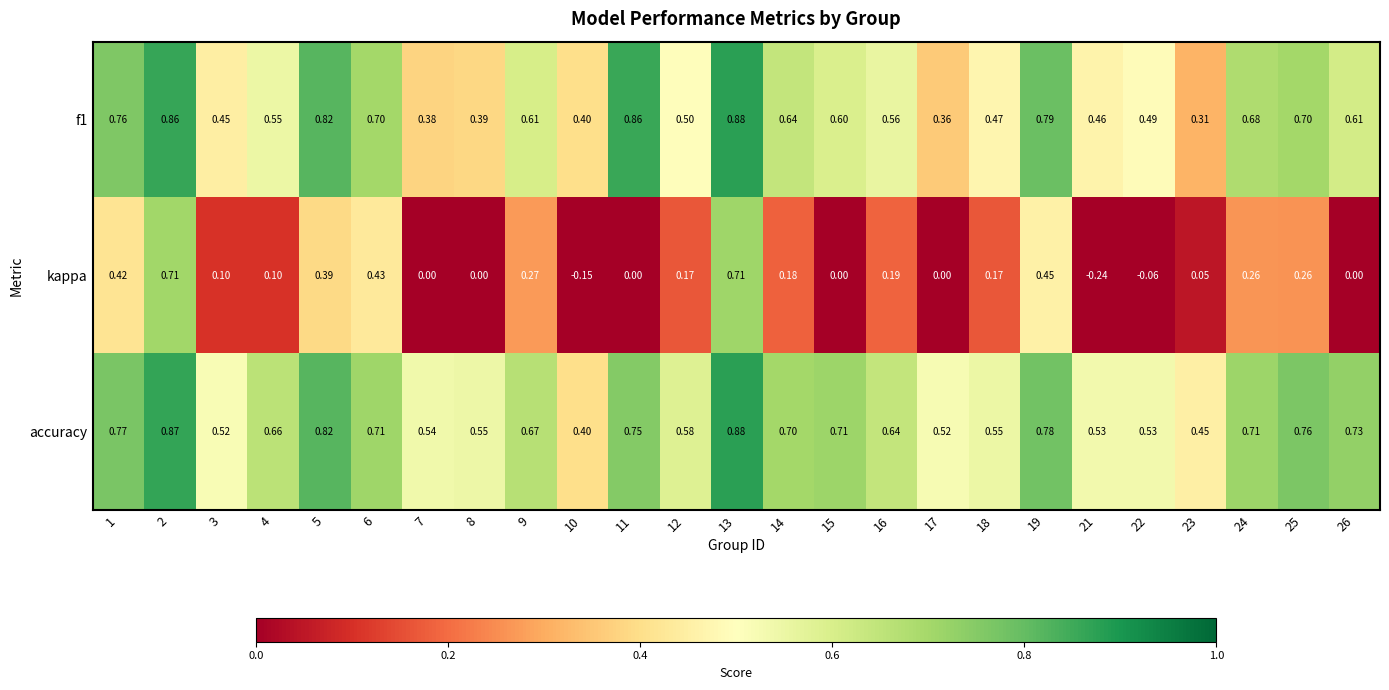

At how many categories does at least one series exceed 0?

25